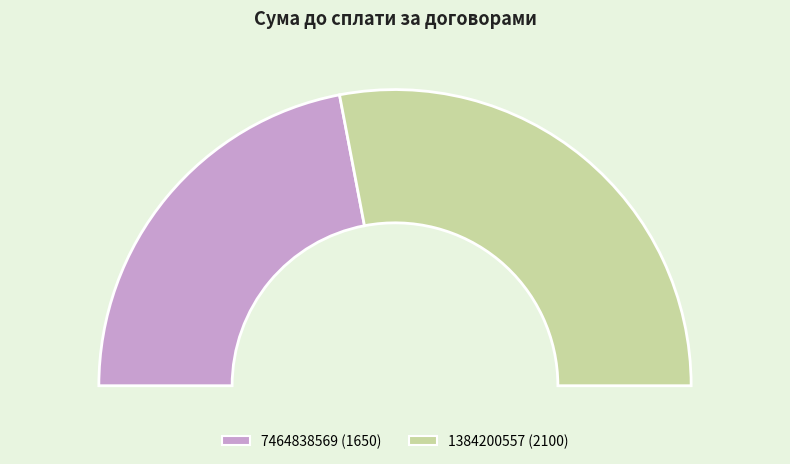

To the nearest percent, what is the combined percentage of 7464838569 and 1384200557?

100%